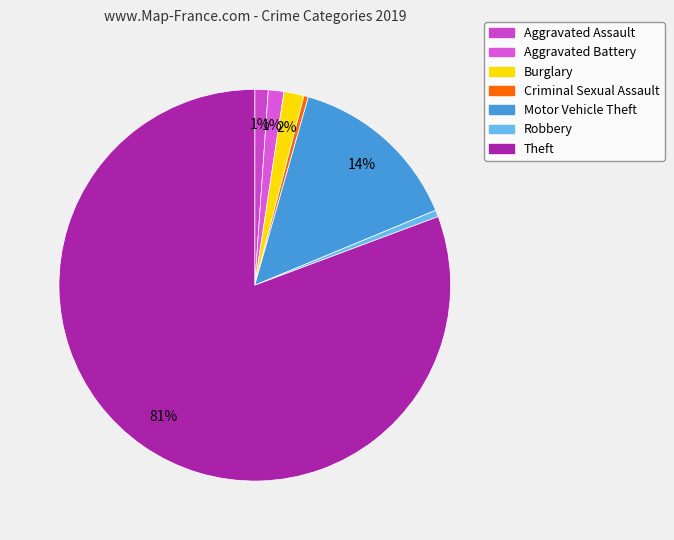

Count the number of slices in the pie.

7